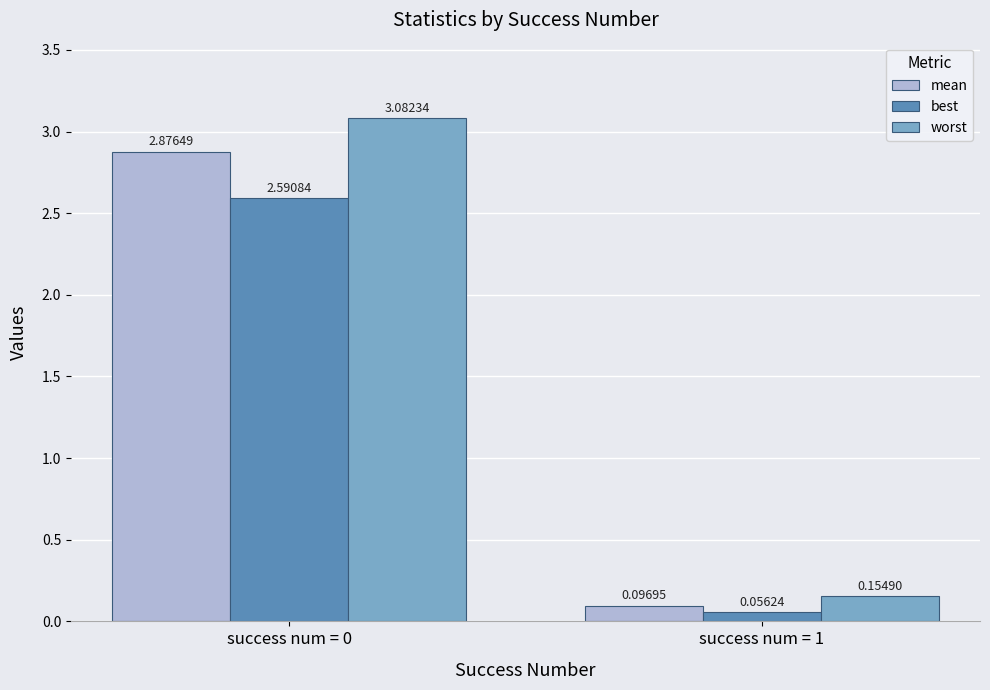

Is the value of best at success num = 0 greater than the value of worst at success num = 0?

No